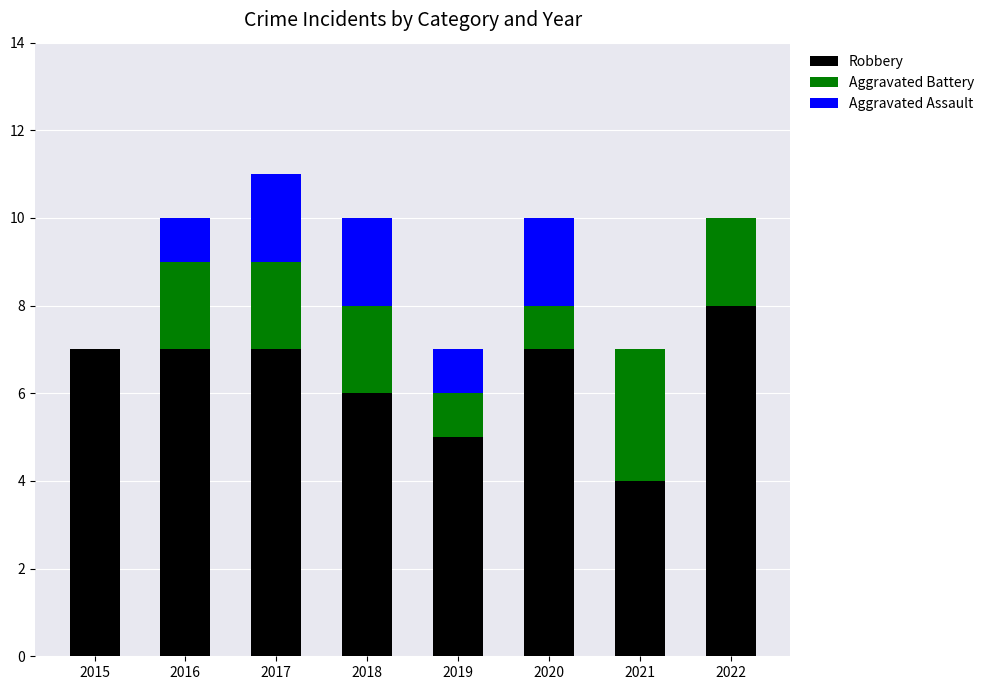

The value of Robbery at 2017 is 7. True or false?

True